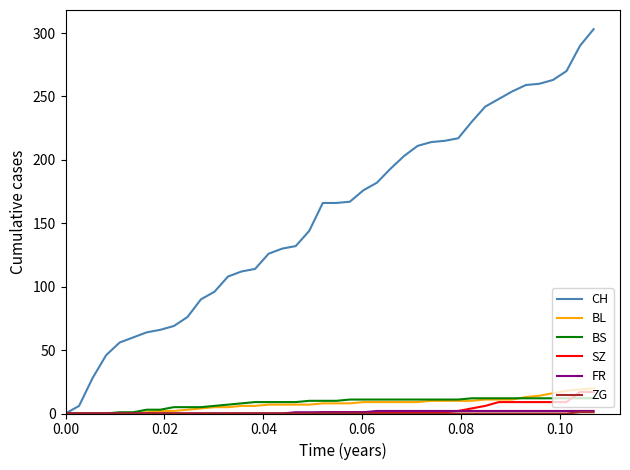

Which series has the largest total across all categories?

CH